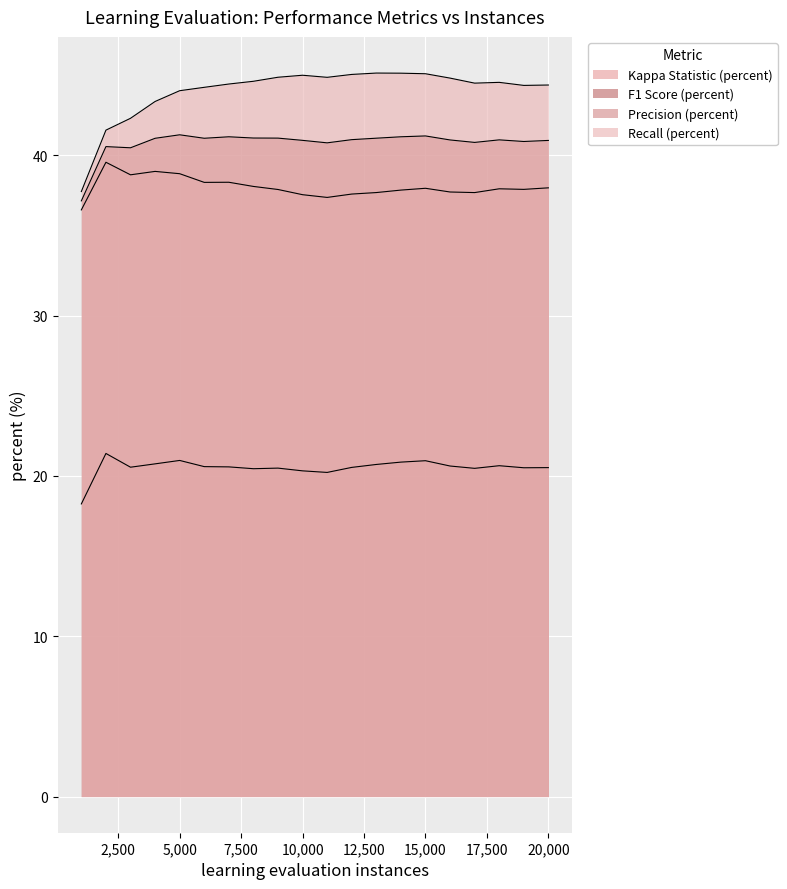

What value does the Recall (percent) series have at 4000?

43.4